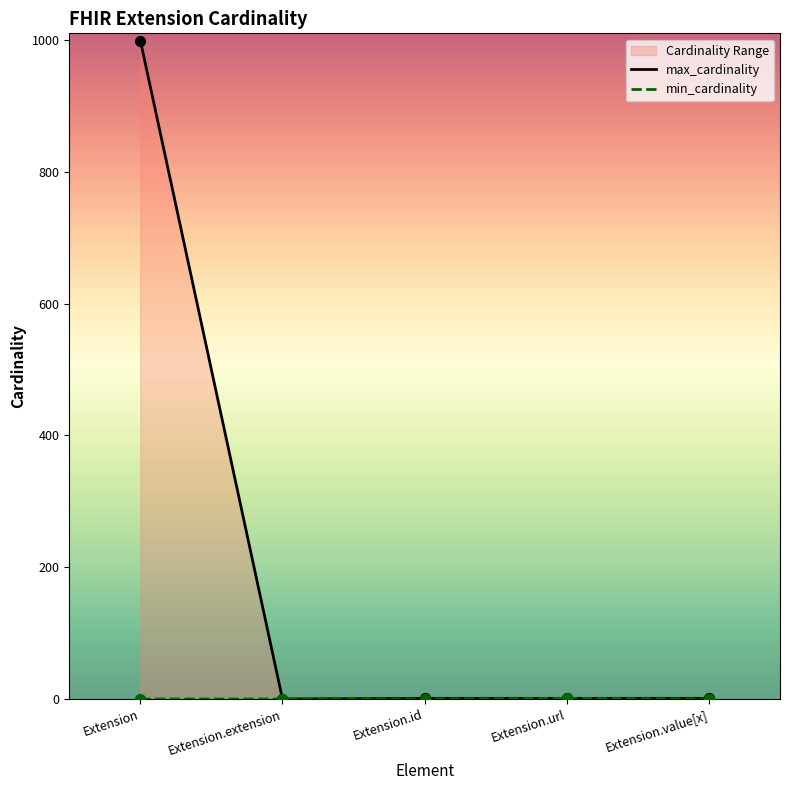

What is the total value across all series at Extension.url?

2